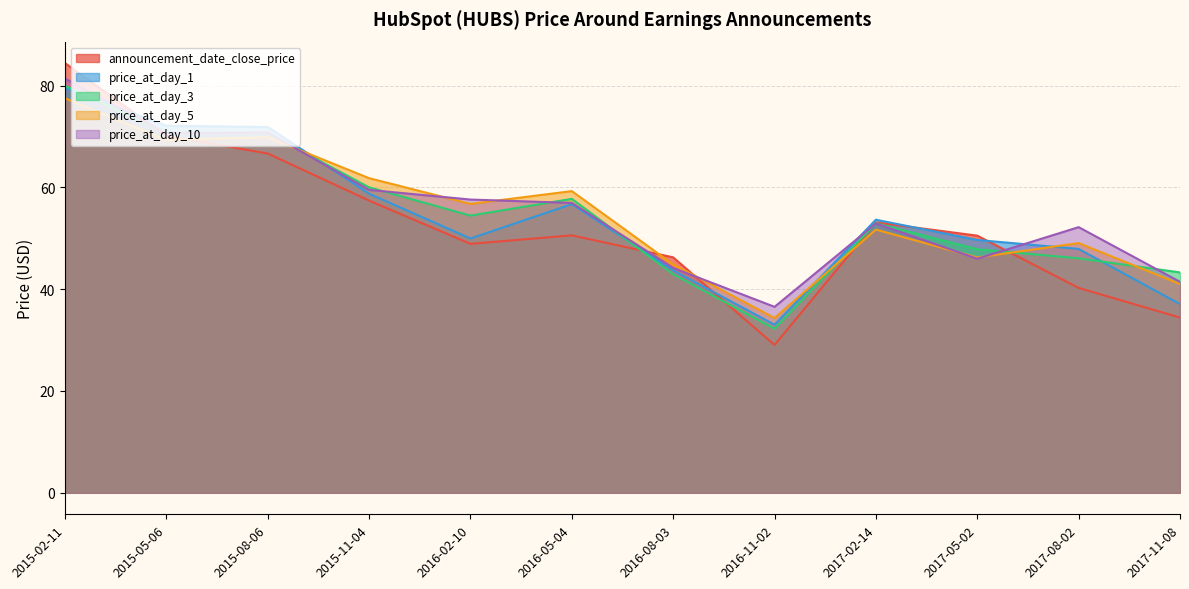

At 2015-11-04, list the series in order from largest to smallest.

price_at_day_5, price_at_day_3, price_at_day_10, price_at_day_1, announcement_date_close_price